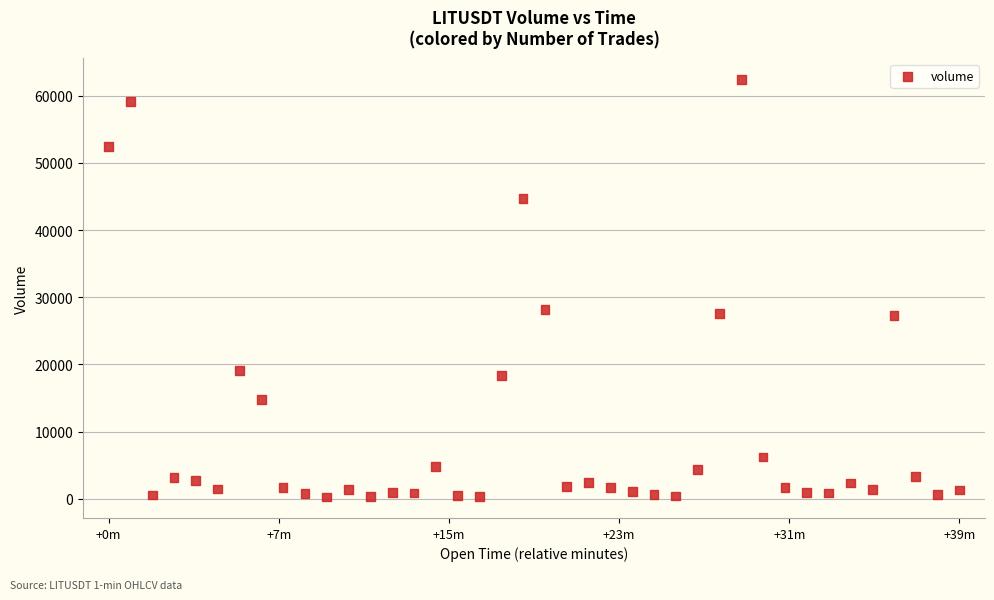

What is the range of X values (max minus min)?

2340000.0